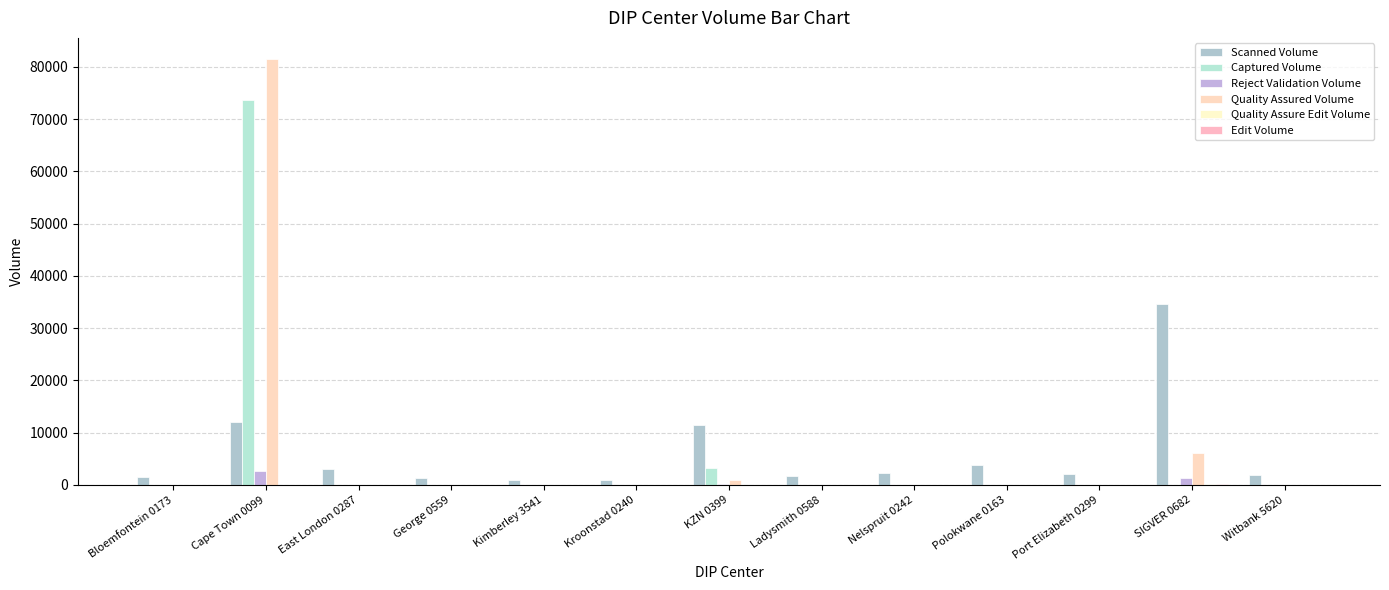

Which series changed the most between Cape Town 0099 and George 0559?

Quality Assured Volume